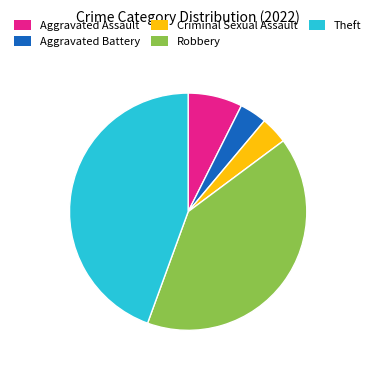

Which slice is the largest?

Theft